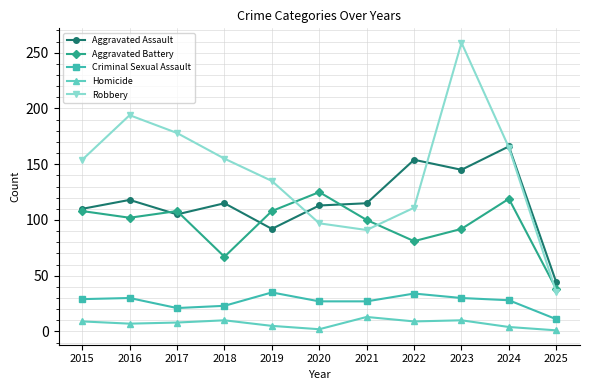

What is the total value across all series at 2022?

389